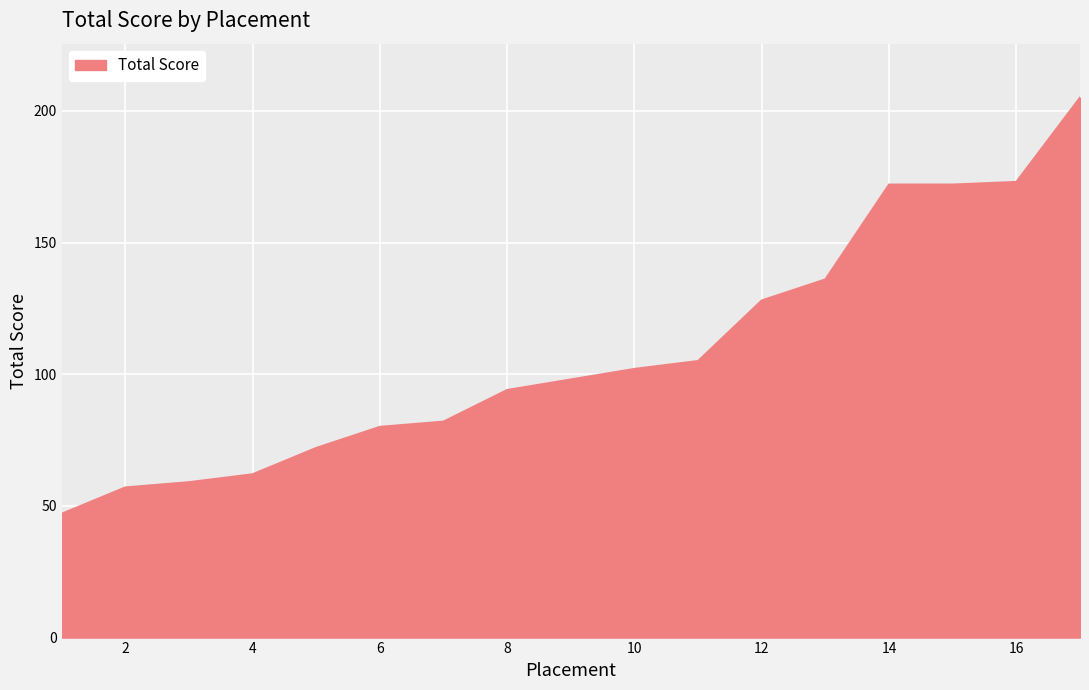

What is the difference between the maximum and minimum values?

158